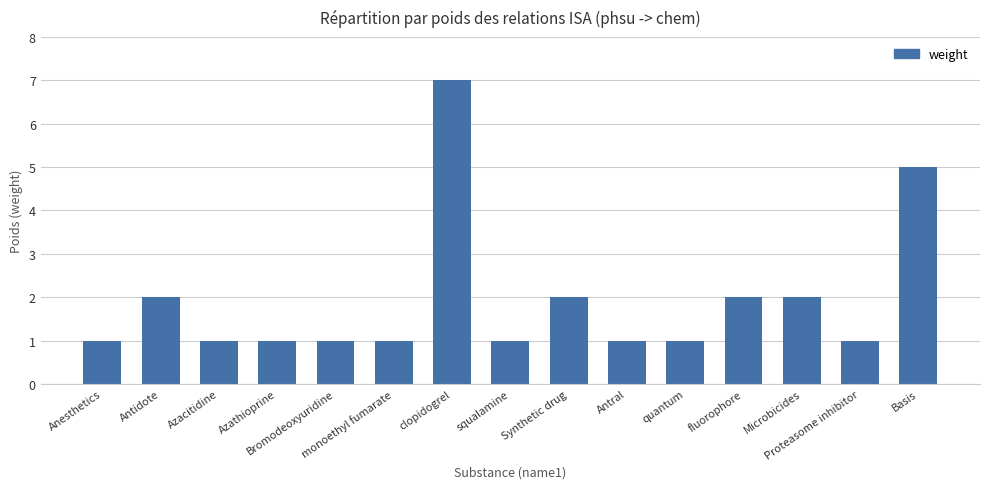

The value at Synthetic drug is 1. True or false?

False